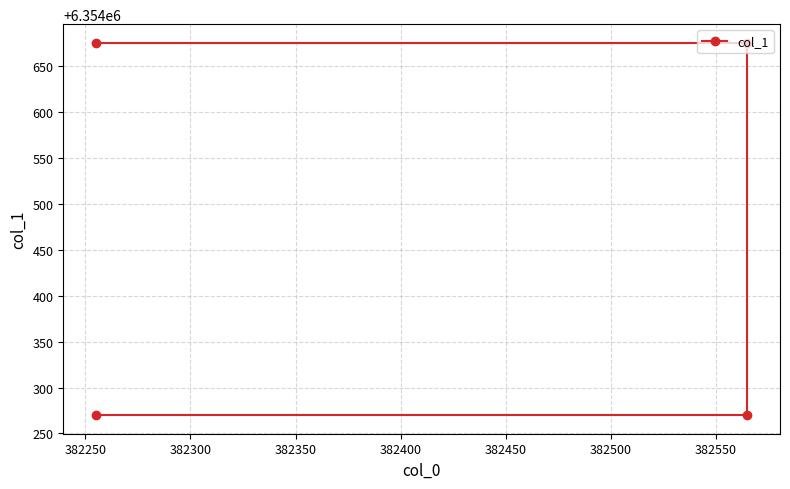

Reading left to right, what are all the values shown in this chart?

6354270	6354270	6354675	6354675